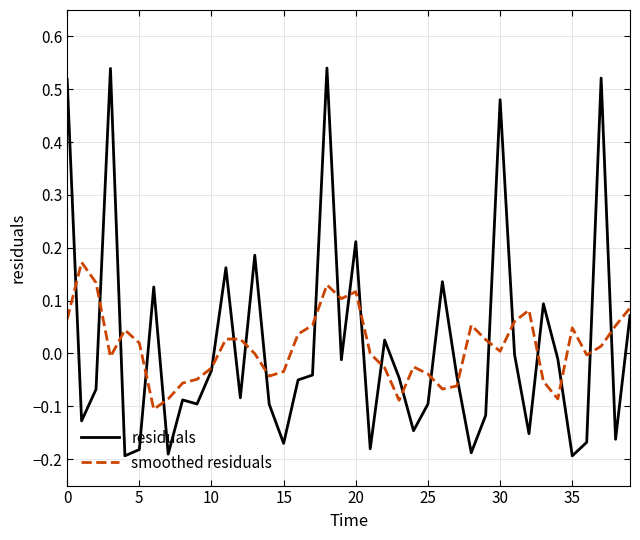

What are all the series names shown in the legend?

residuals, smoothed residuals